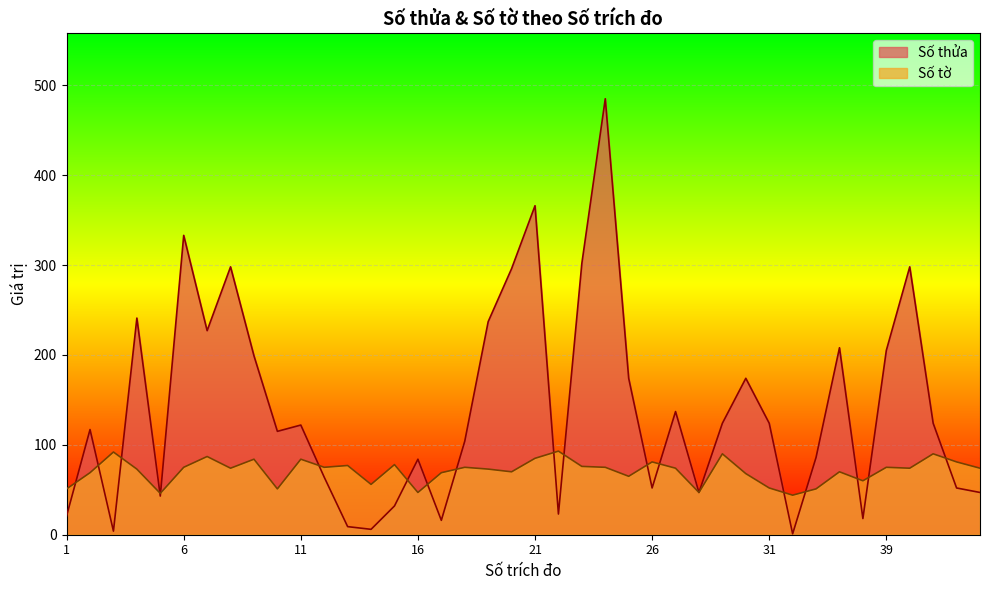

Rank the series by their maximum value, from lowest to highest.

Số tờ, Số thửa